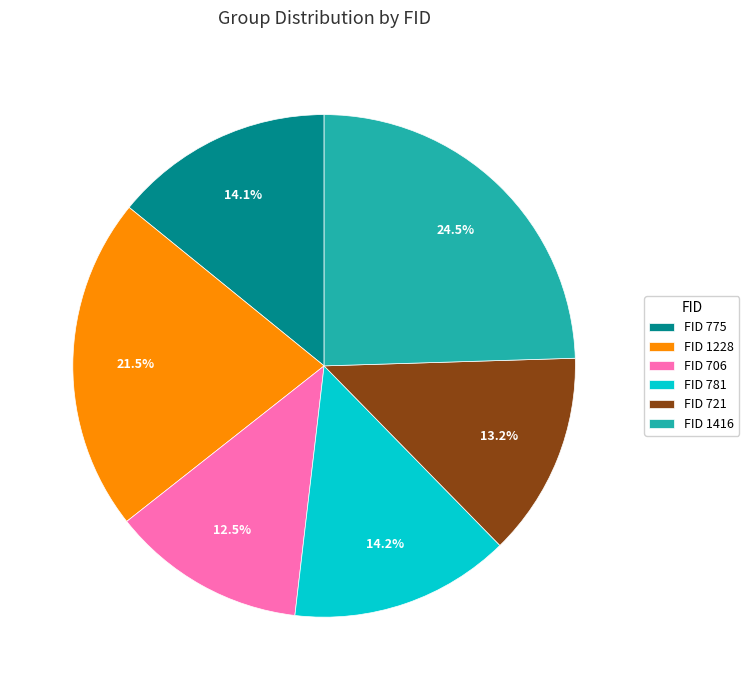

Combined, do FID 721 and FID 775 account for over 50%?

No